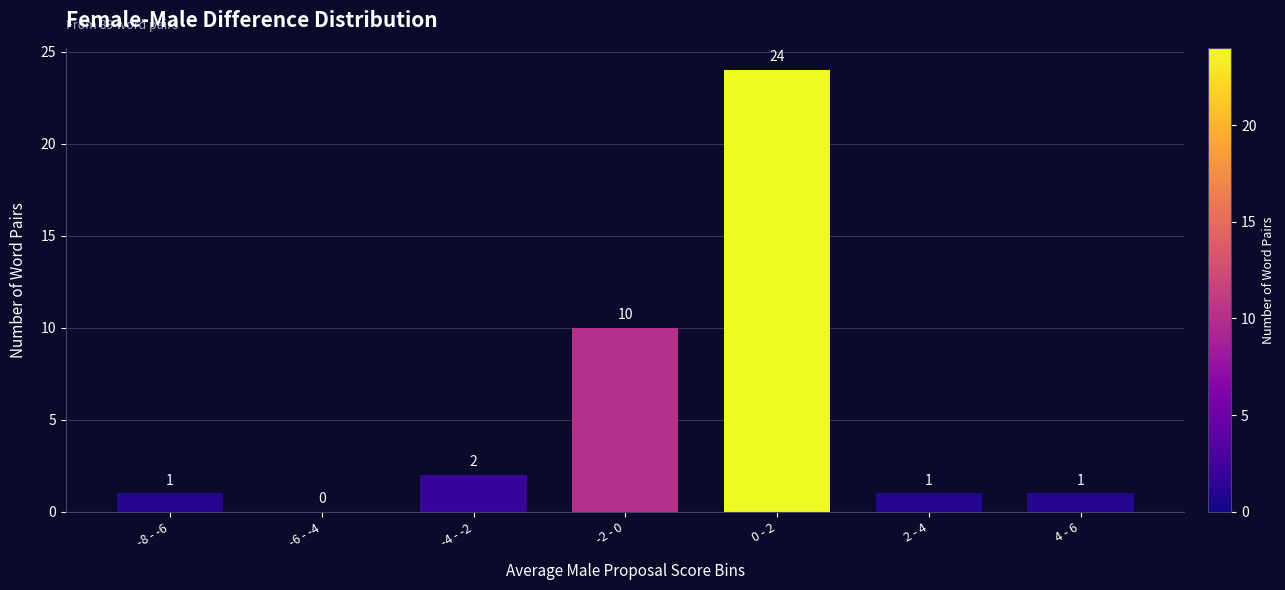

Reading left to right, what are all the values shown in this chart?

-8 - -6=1	-6 - -4=0	-4 - -2=2	-2 - 0=10	0 - 2=24	2 - 4=1	4 - 6=1